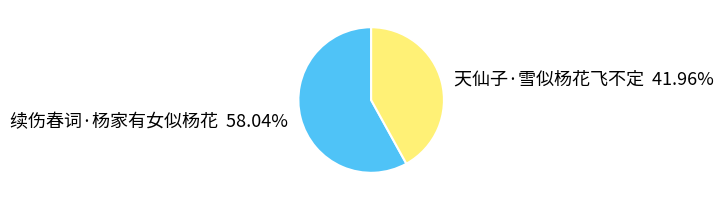

Count the number of slices in the pie.

2